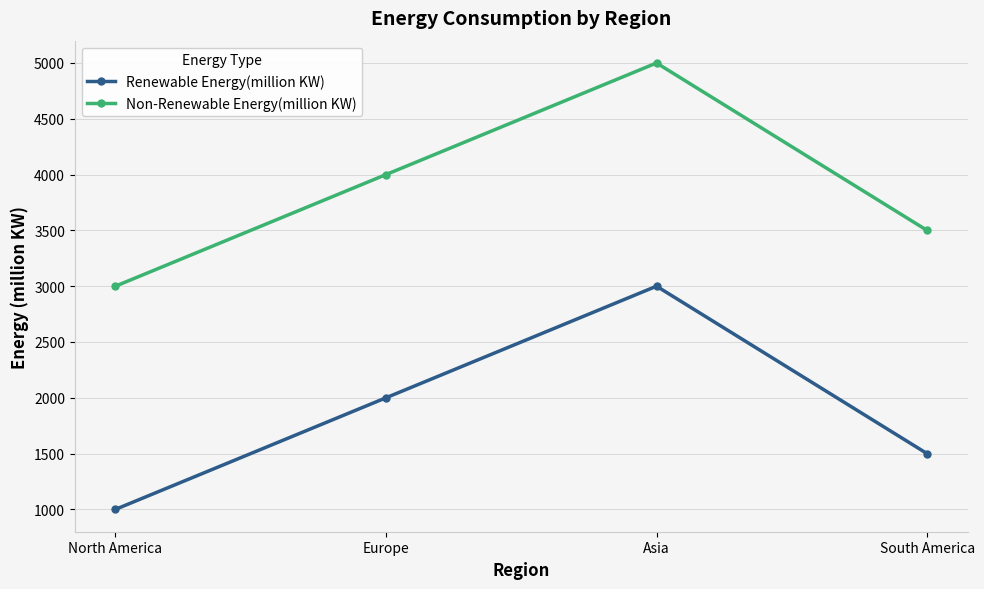

How many interior local peaks does the Renewable Energy(million KW) series have?

1